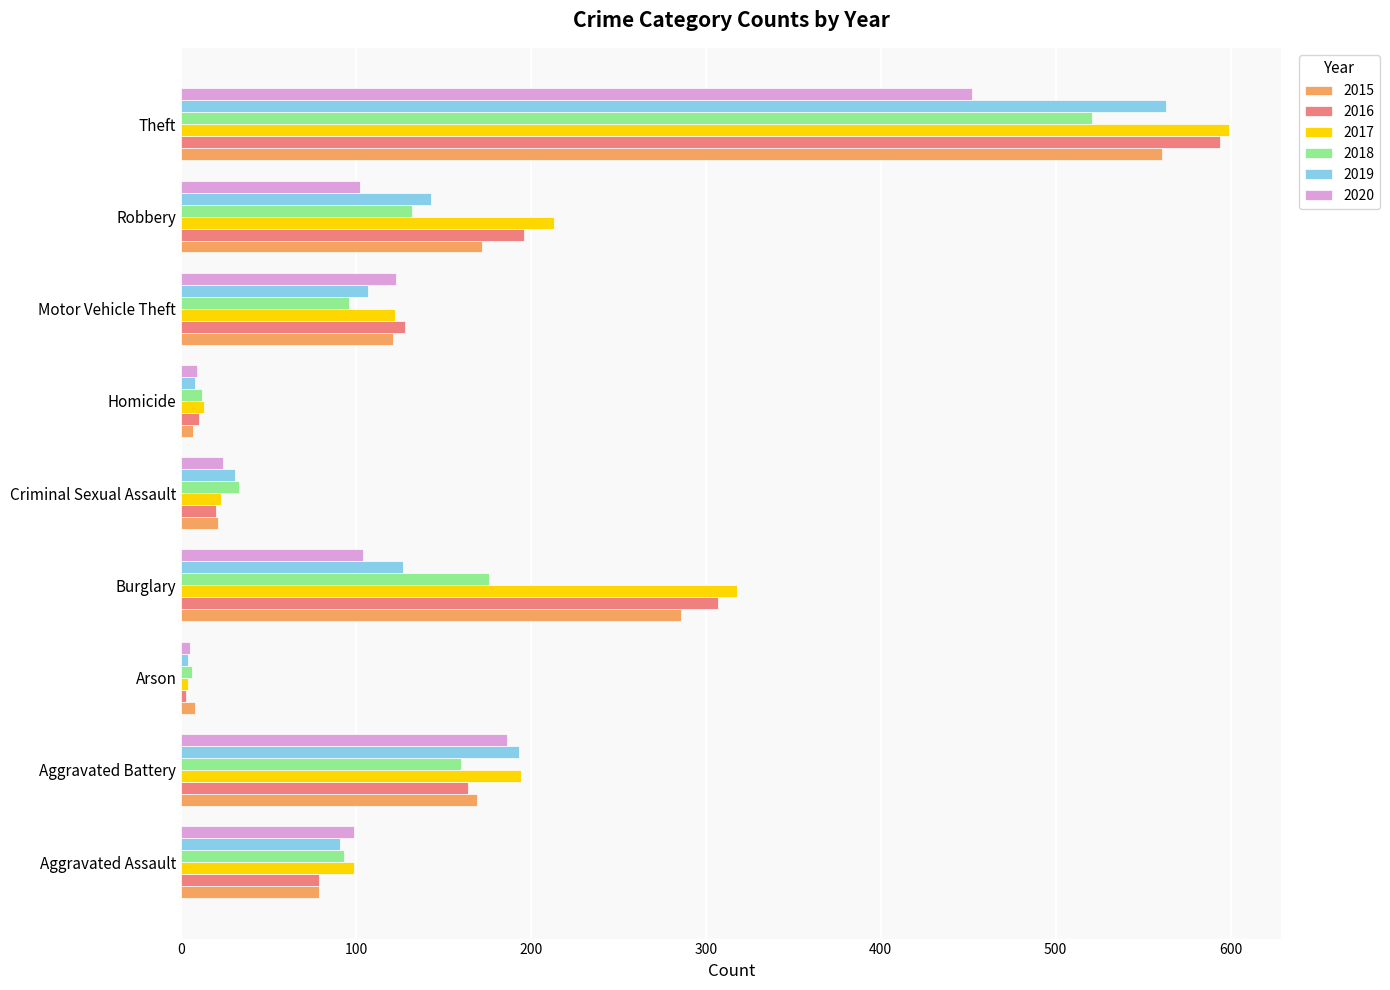

What is the difference between the second highest and second lowest values in the 2017 series?

305